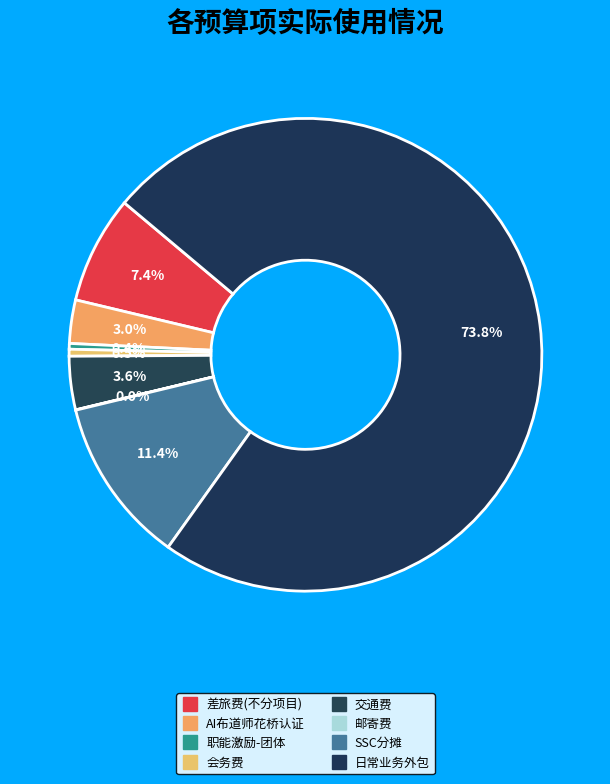

What is the majority slice?

日常业务外包